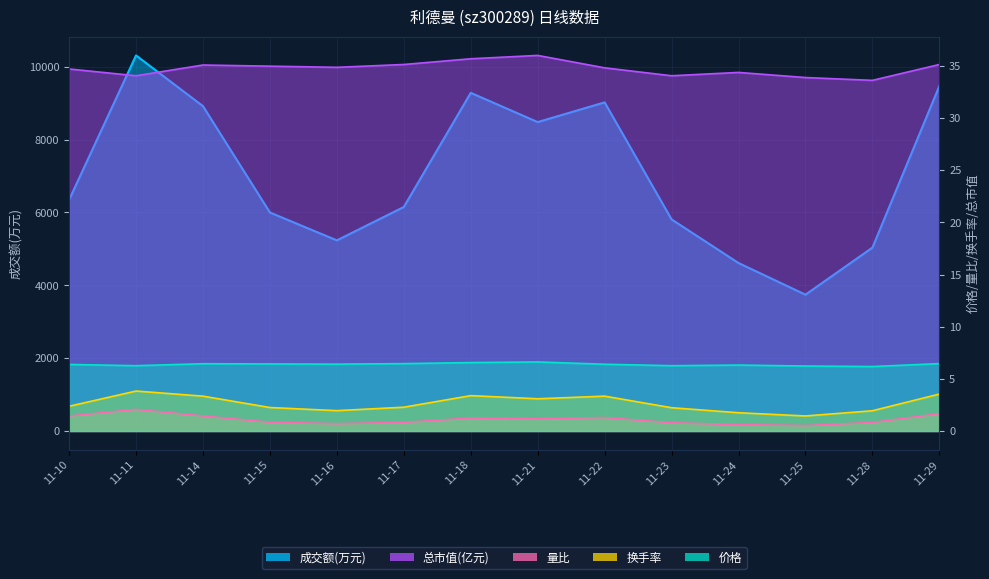

How many interior local valleys does the 成交额(万元) series have?

3